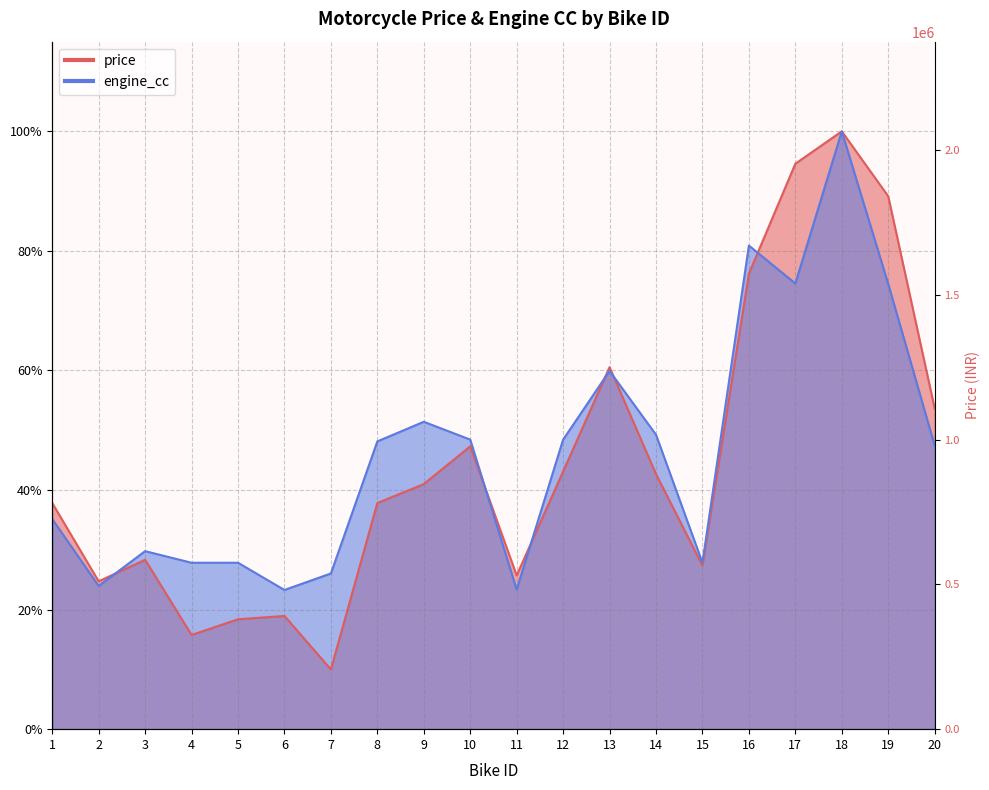

What are all the series names shown in the legend?

price, engine_cc